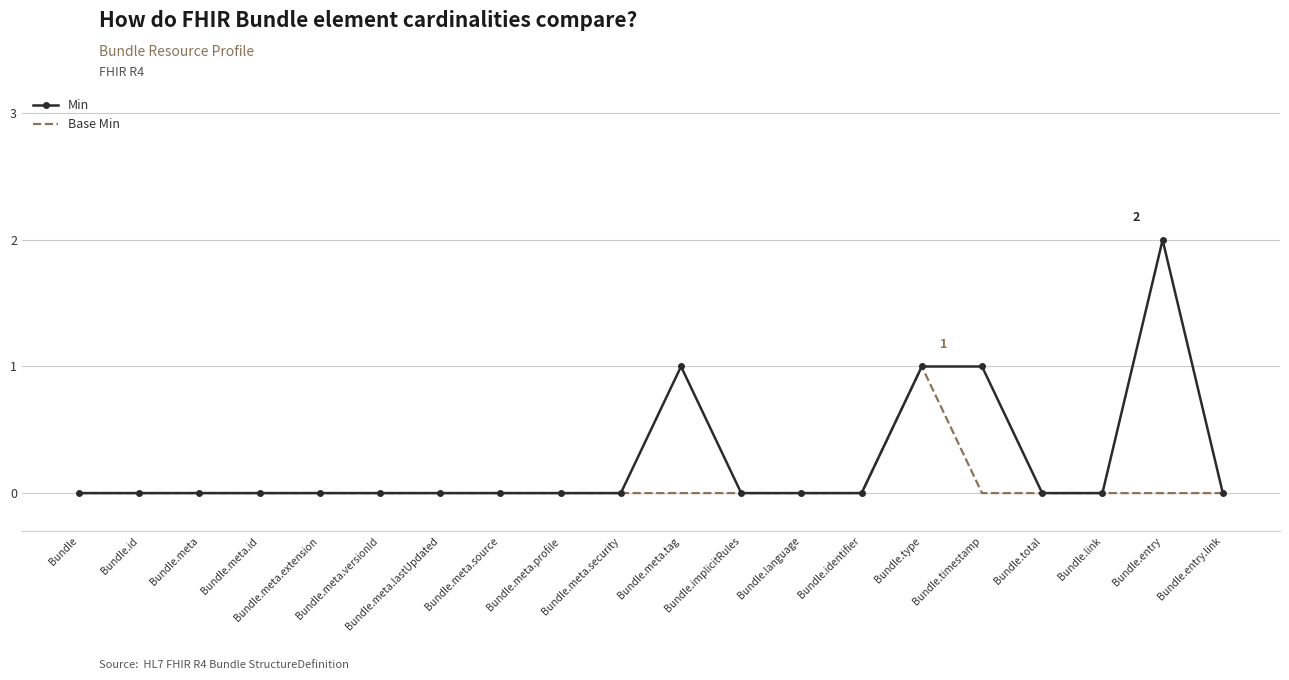

Count the Min values in the range 0 to 1.

19